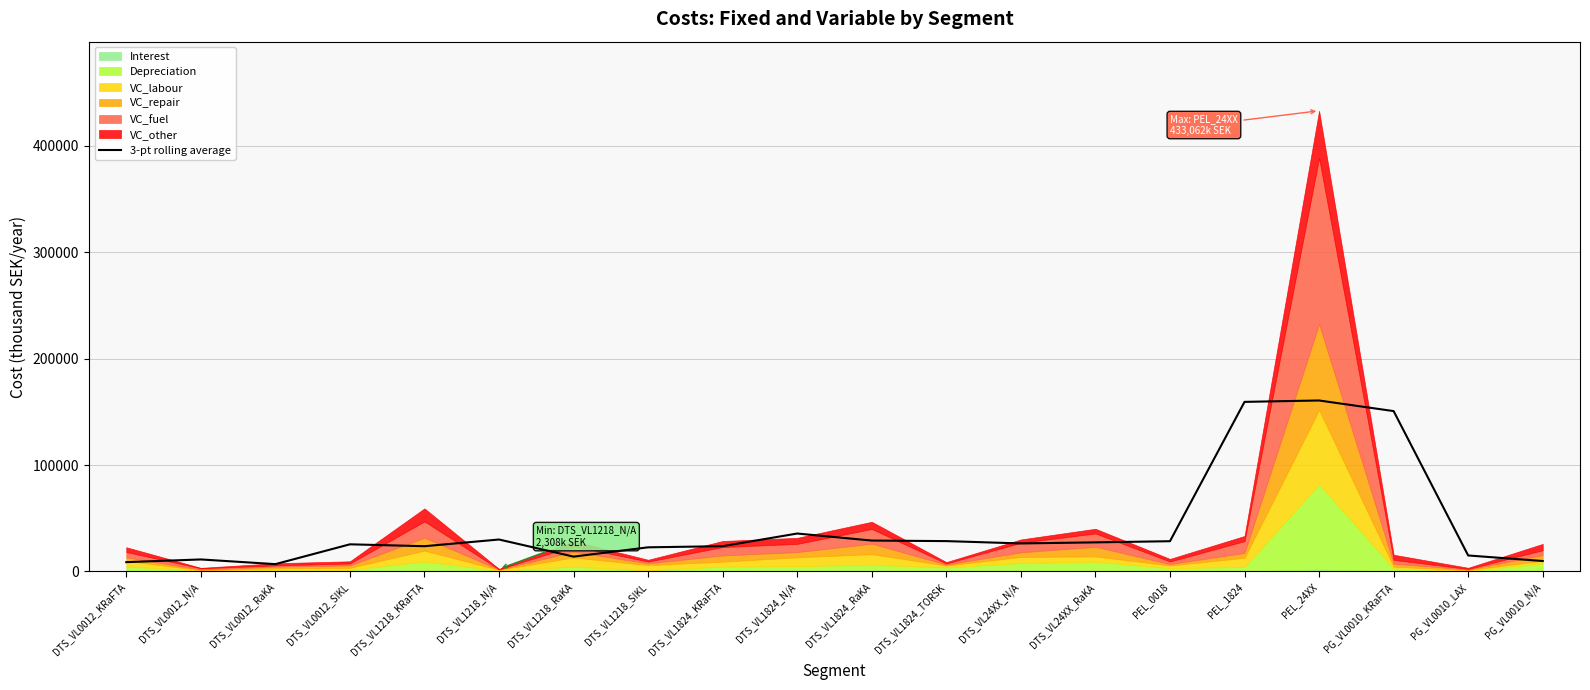

The value at PEL_1824 is 219896.8. True or false?

False